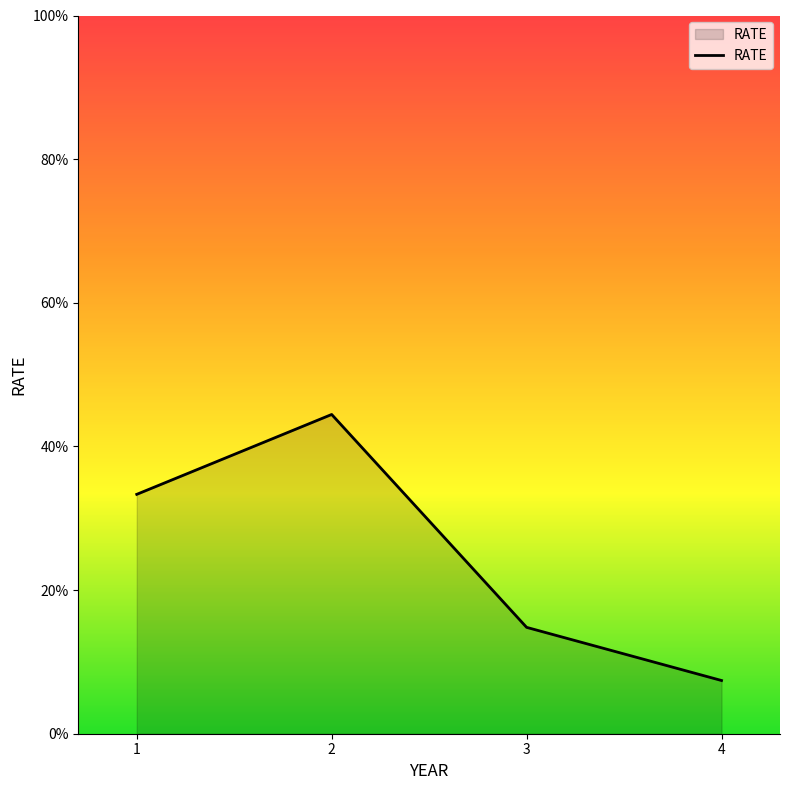

Which category has the lowest value across all series?

4